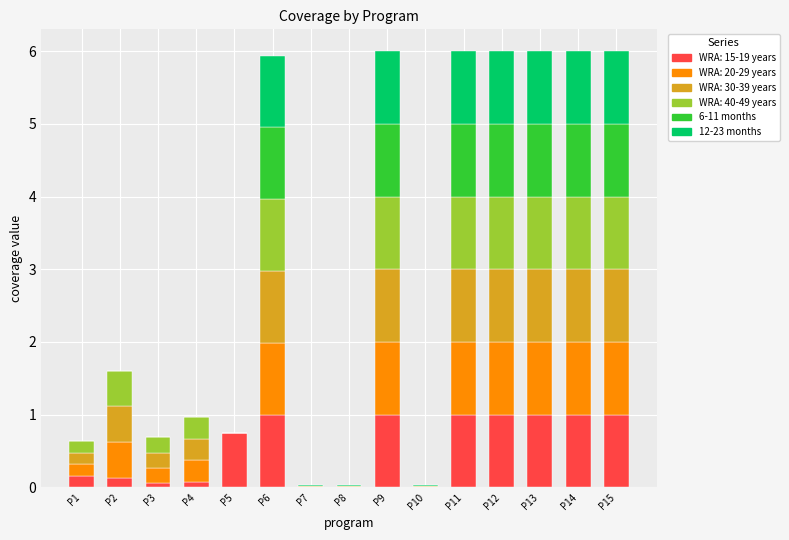

The WRA: 15-19 years series shows 0.3 at P9. True or false?

False